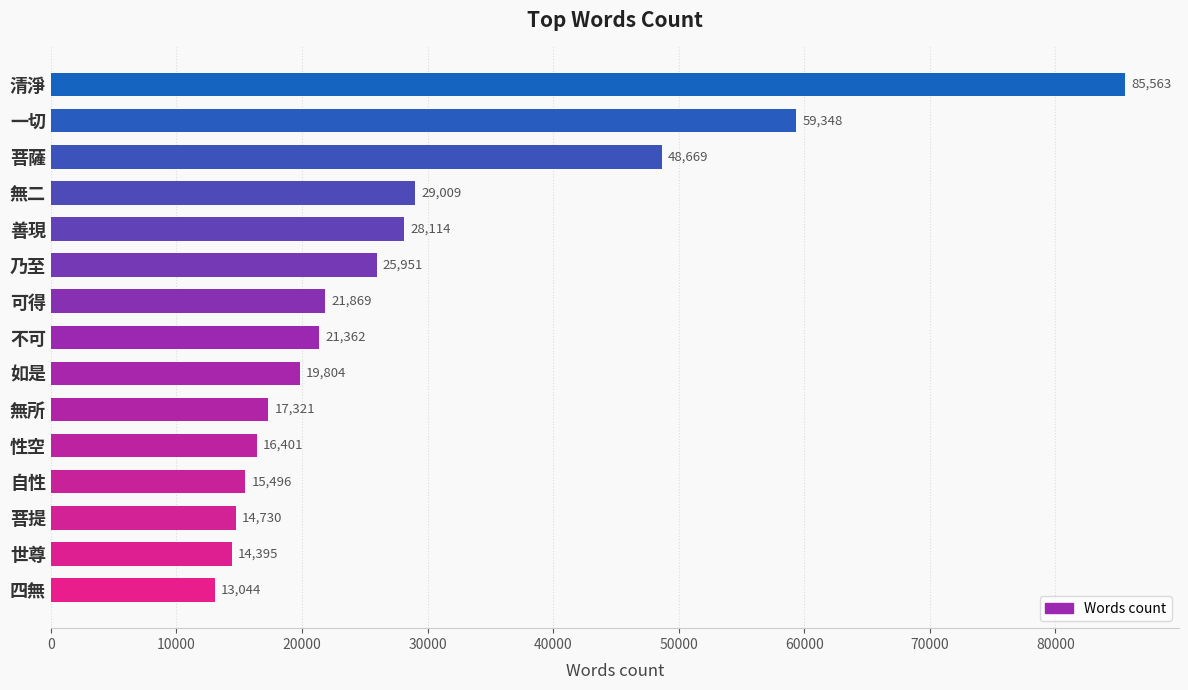

Reading top to bottom, list all the values displayed in this chart.

清淨=85563	一切=59348	菩薩=48669	無二=29009	善現=28114	乃至=25951	可得=21869	不可=21362	如是=19804	無所=17321	性空=16401	自性=15496	菩提=14730	世尊=14395	四無=13044